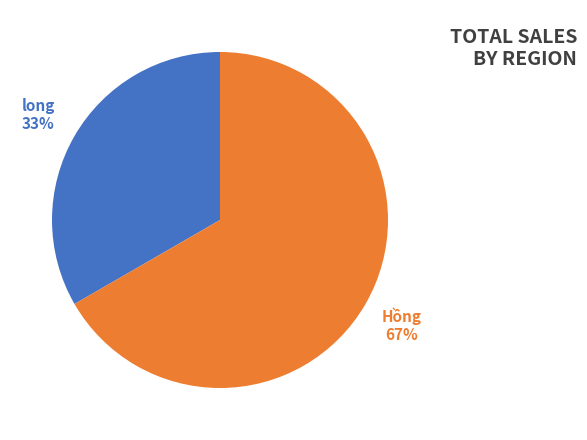

How many segments does this pie chart have?

2